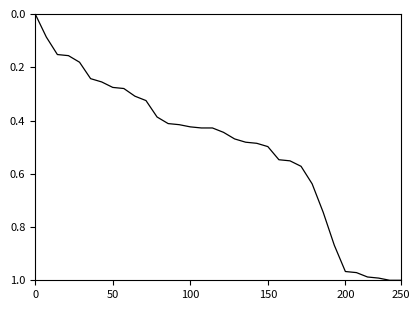

The value at 150 is 0.1. True or false?

False